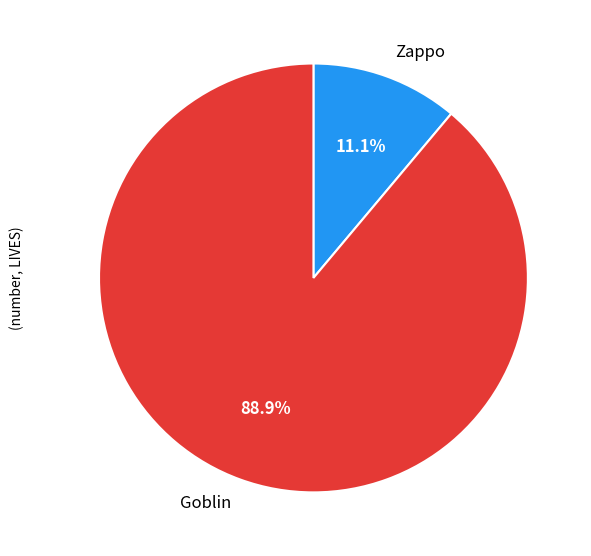

Which slice is the smallest?

Zappo